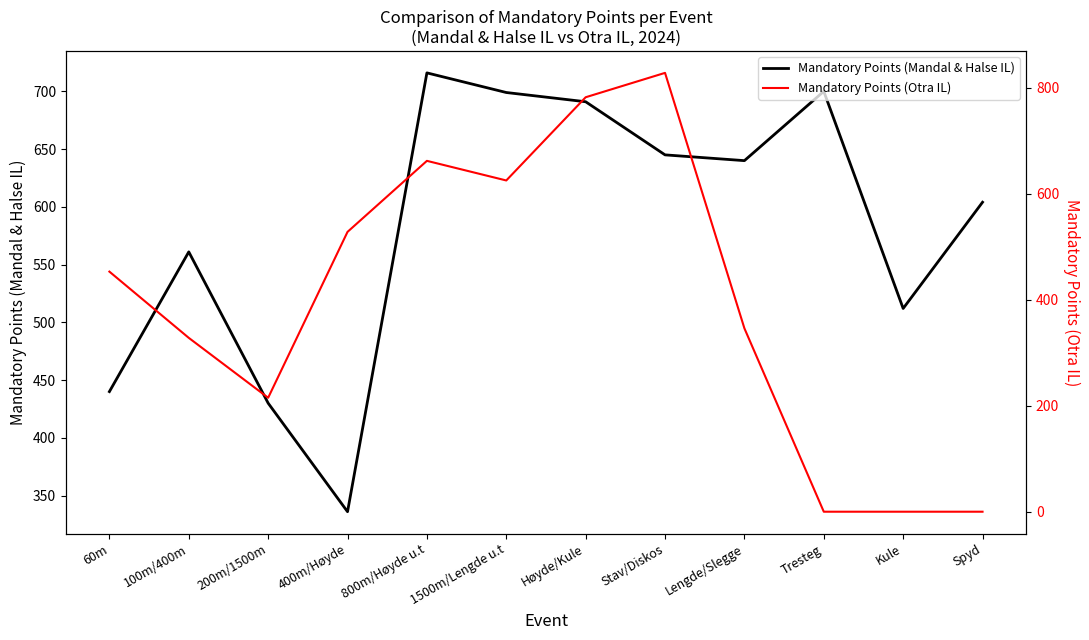

Reading left to right, transcribe all the data shown in this chart.

Mandatory Points (Mandal & Halse IL): 440	561	430	336	716	699	691	645	640	700	512	604
Mandatory Points (Otra IL): 453	328	215	528	662	625	782	828	346	0	0	0